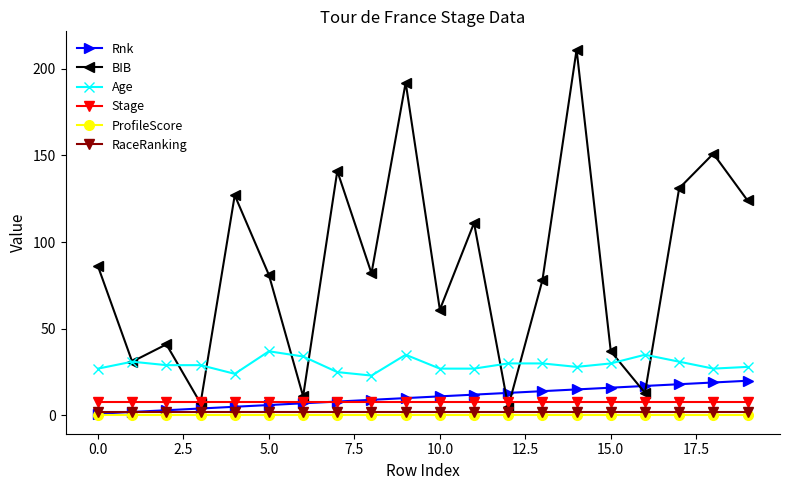

What are all the series names shown in the legend?

Rnk, BIB, Age, Stage, ProfileScore, RaceRanking